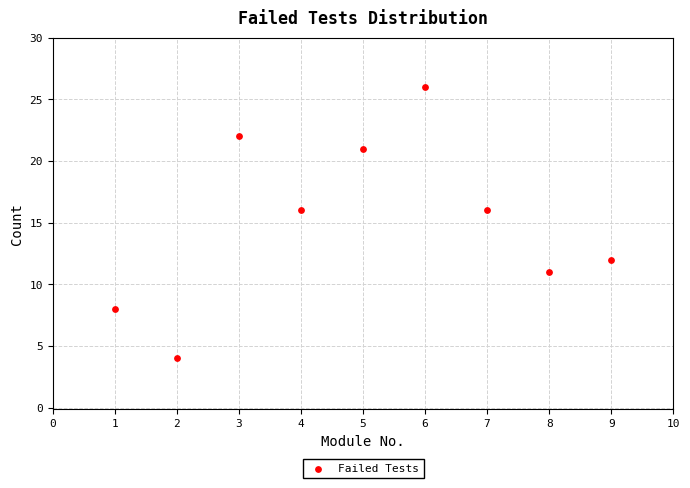

What is the range of Y values (max minus min)?

22